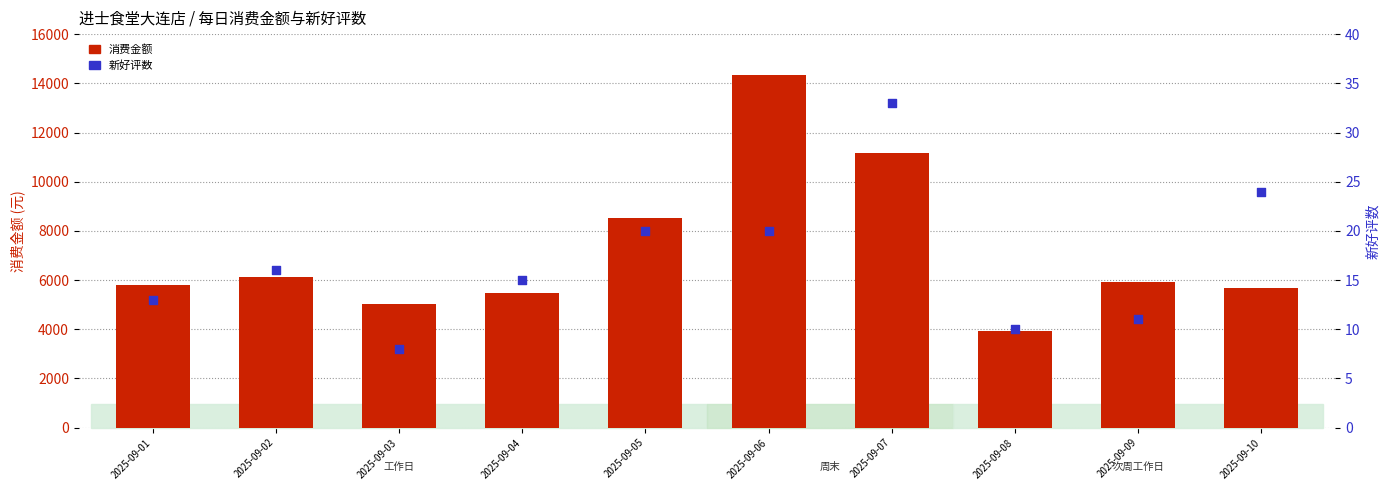

What are all the series names shown in the legend?

消费金额, 新好评数